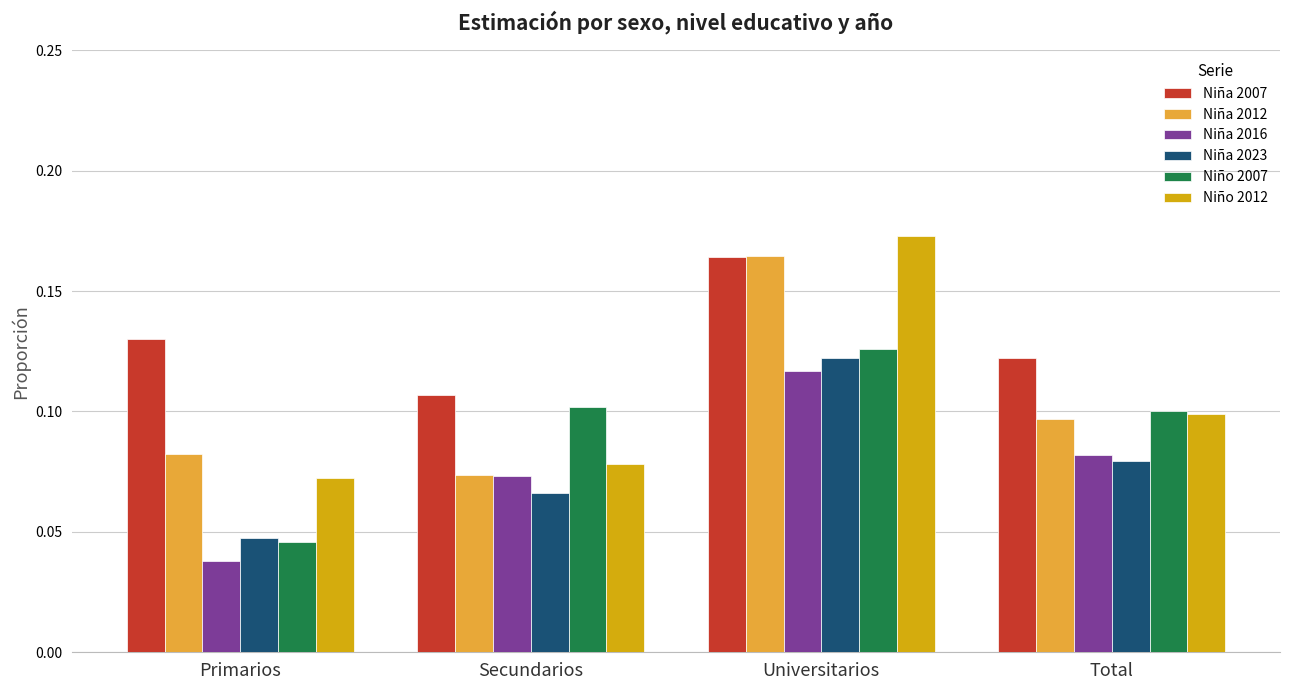

Is it true that Niña 2023 equals 0.2 at Universitarios?

False